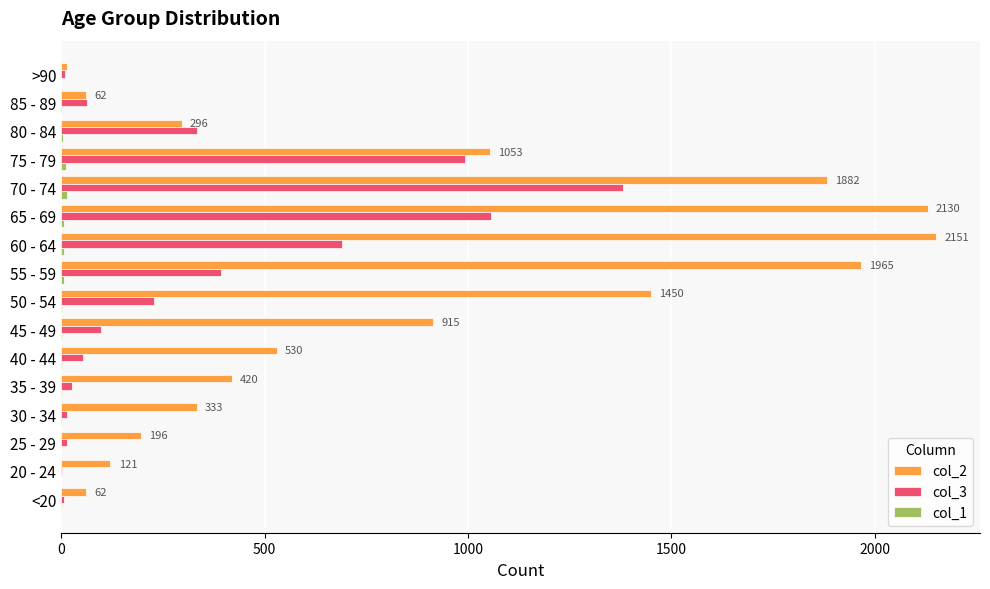

Is it true that col_2 equals 1450 at 50 - 54?

True